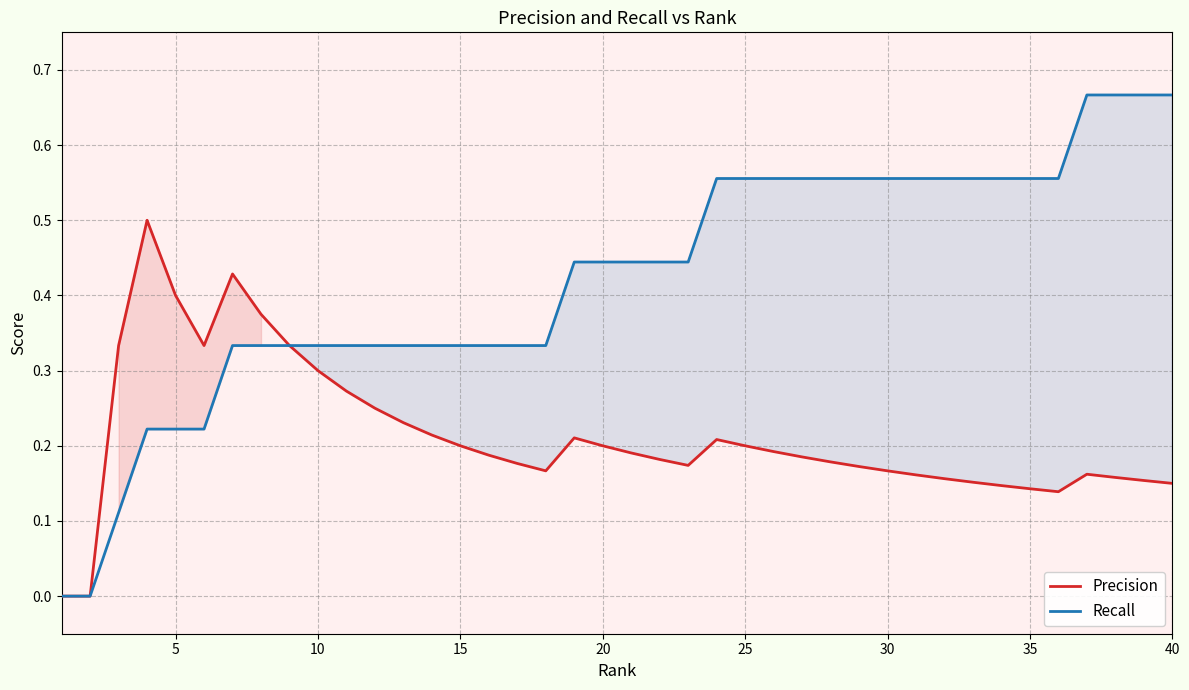

How many data points in Precision are above 0?

38